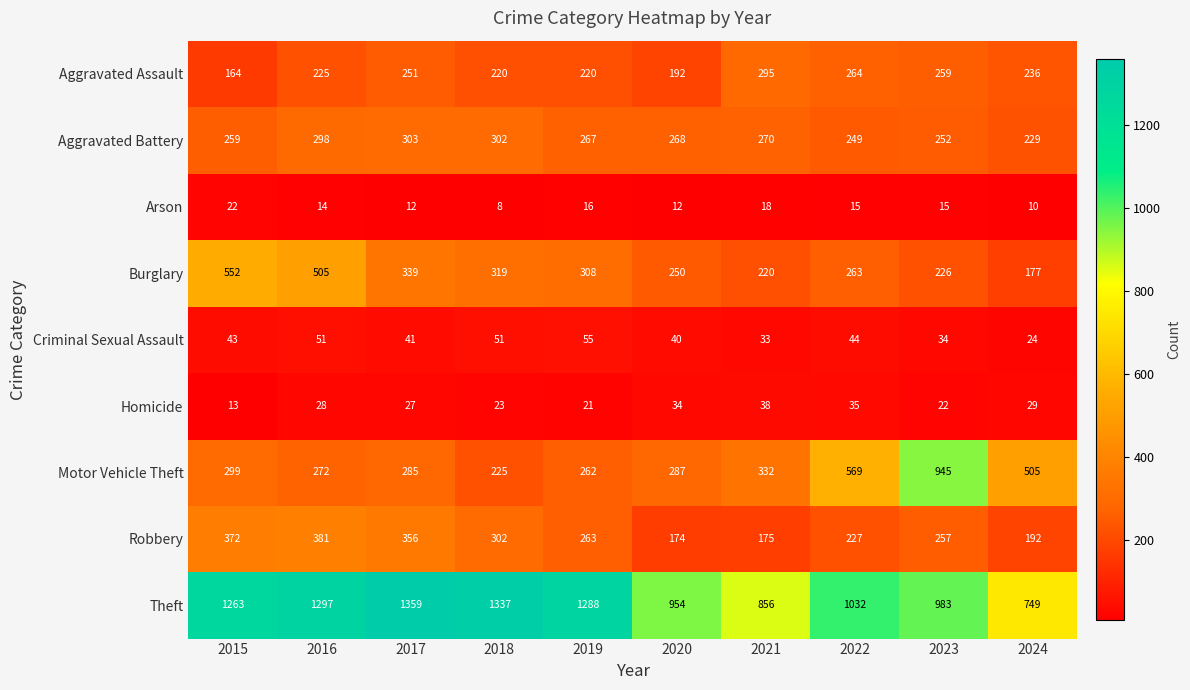

Which series has the largest total across all categories?

Theft